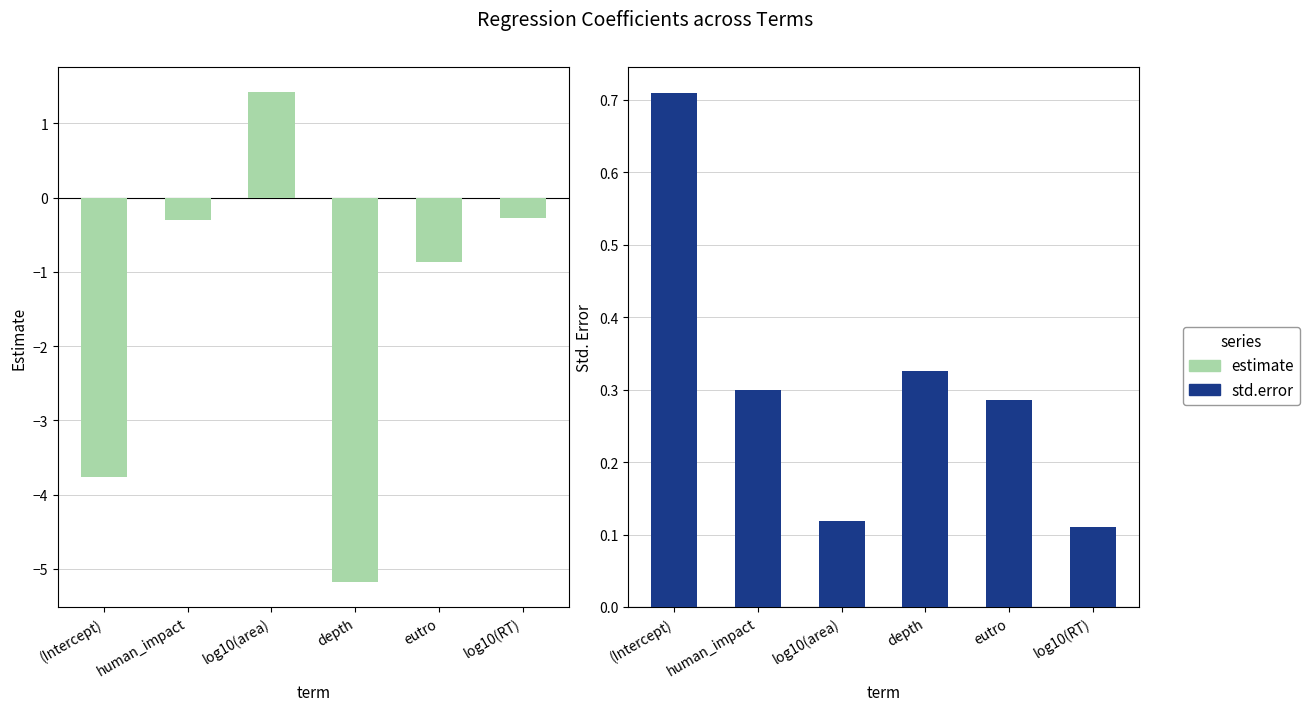

List the series in order of their overall mean, highest first.

std.error, estimate